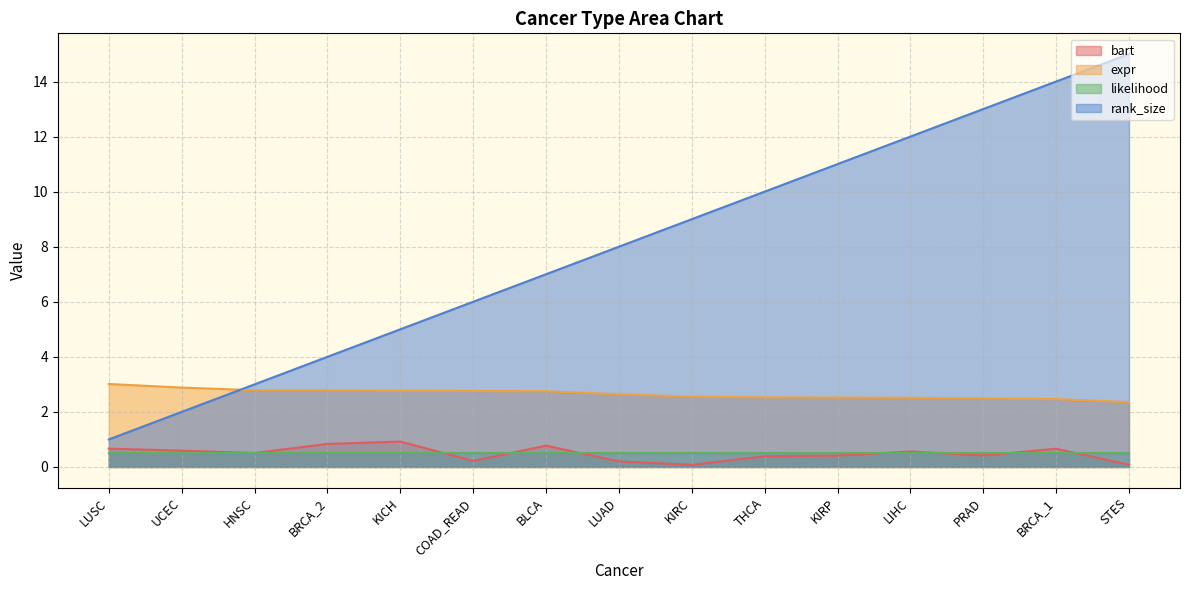

What is the label of the 8th point from the right?

LUAD